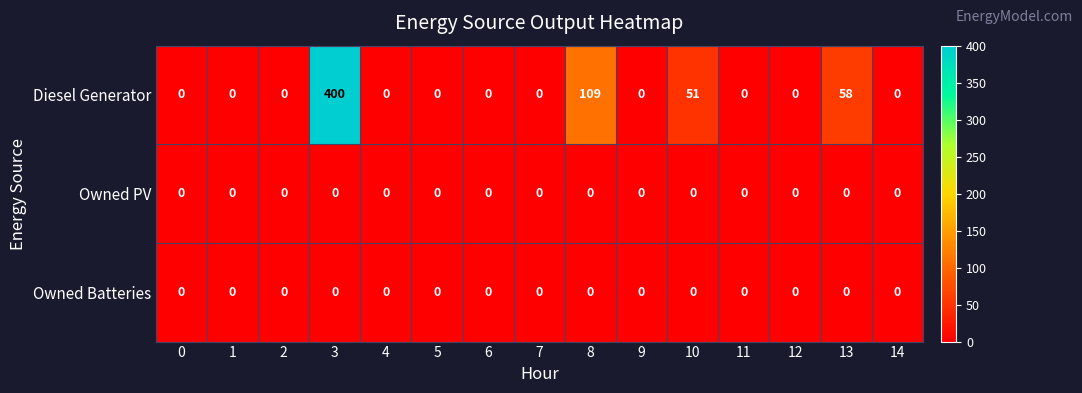

Is it true that Diesel Generator equals -187 at 1?

False